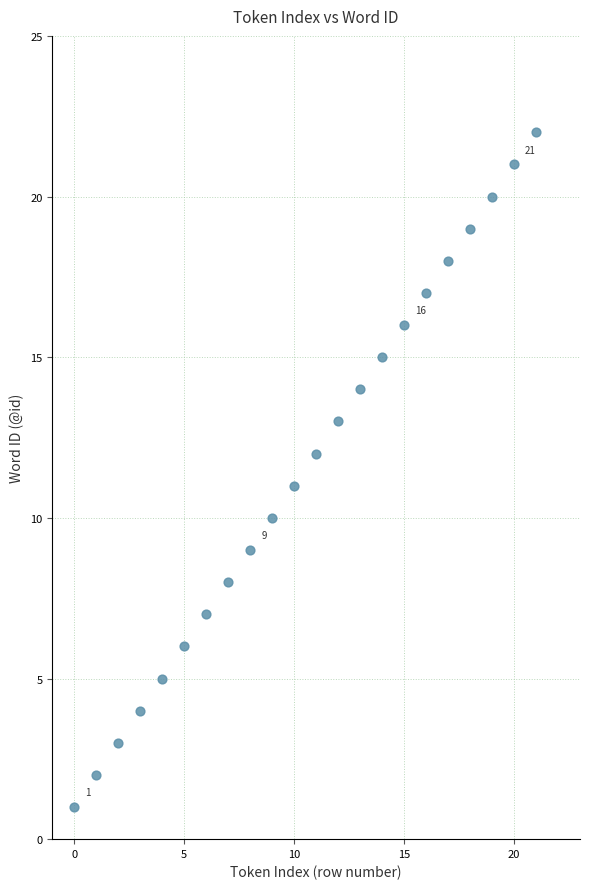

What is the range of Y values (max minus min)?

21